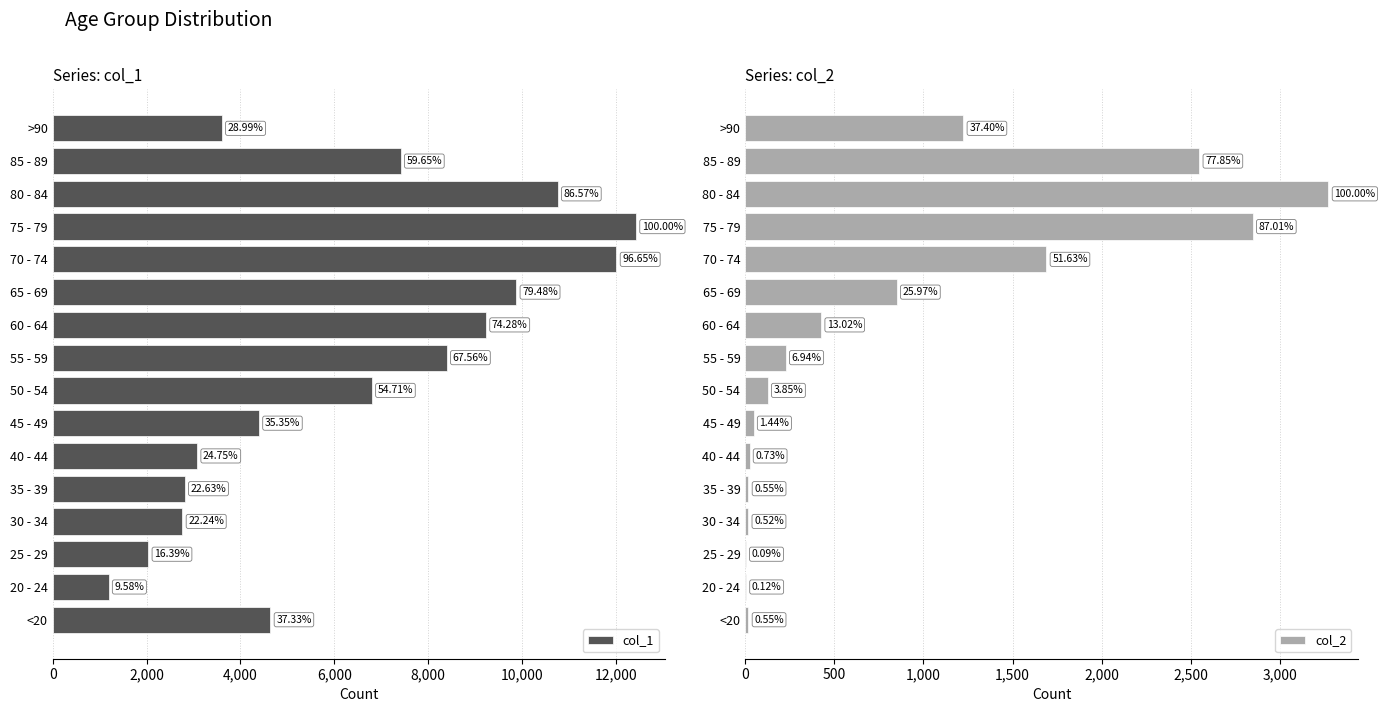

At 20 - 24, list the series in order from largest to smallest.

col_1, col_2